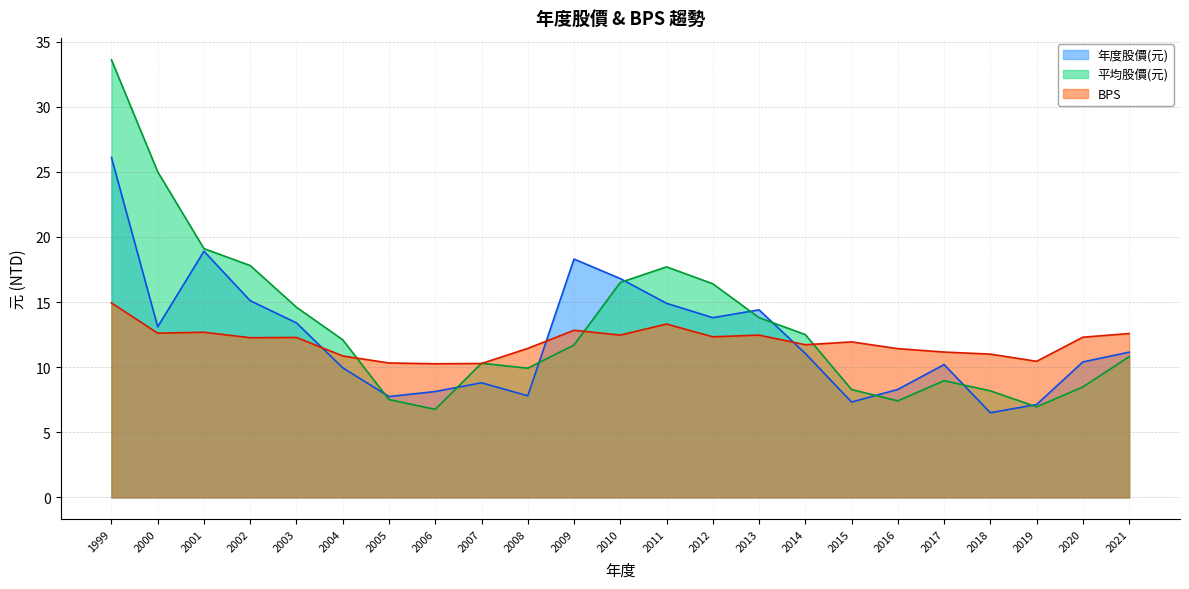

Reading left to right, extract all data points from this chart.

年度股價(元): 1999=26.1	2000=13.1	2001=18.9	2002=15.1	2003=13.4	2004=9.9	2005=7.7	2006=8.1	2007=8.8	2008=7.8	2009=18.3	2010=16.8	2011=14.9	2012=13.8	2013=14.4	2014=11.1	2015=7.3	2016=8.3	2017=10.2	2018=6.5	2019=7.1	2020=10.4	2021=11.2
平均股價(元): 1999=33.6	2000=25.0	2001=19.1	2002=17.8	2003=14.6	2004=12.1	2005=7.5	2006=6.8	2007=10.3	2008=9.9	2009=11.7	2010=16.5	2011=17.7	2012=16.4	2013=13.8	2014=12.5	2015=8.3	2016=7.4	2017=9.0	2018=8.2	2019=7.0	2020=8.5	2021=10.8
BPS: 1999=14.9	2000=12.6	2001=12.7	2002=12.3	2003=12.3	2004=10.9	2005=10.3	2006=10.3	2007=10.3	2008=11.4	2009=12.8	2010=12.5	2011=13.3	2012=12.3	2013=12.5	2014=11.7	2015=11.9	2016=11.4	2017=11.2	2018=11.0	2019=10.4	2020=12.3	2021=12.6